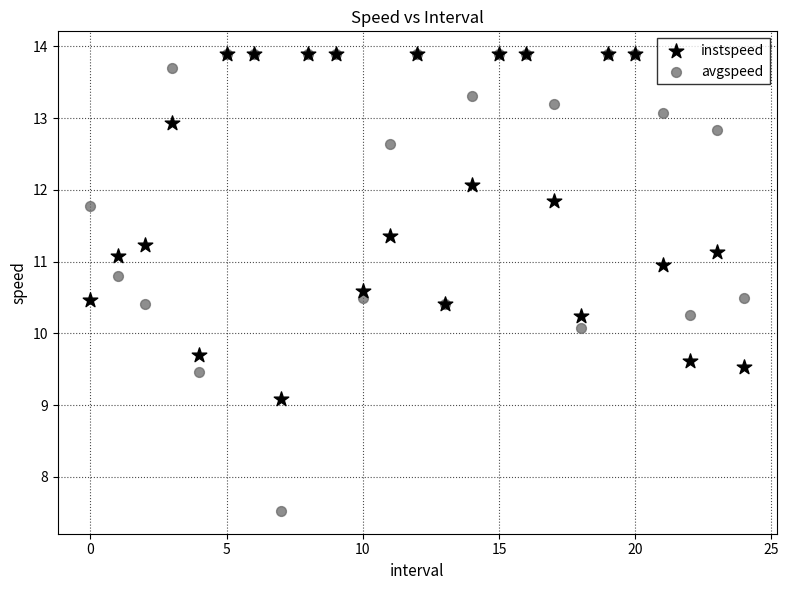

In the avgspeed series, what Y value is closest to 10?

10.1